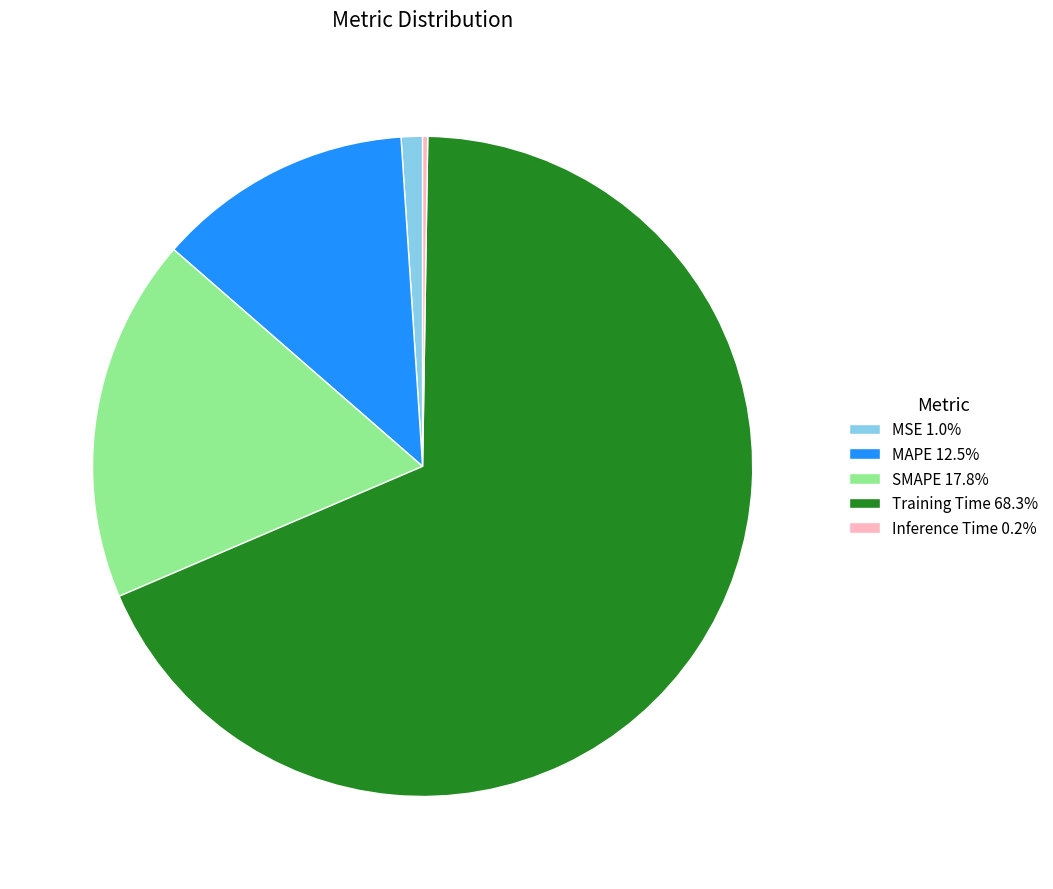

Combined, do MAPE 12.5% and MSE 1.0% account for over 50%?

No